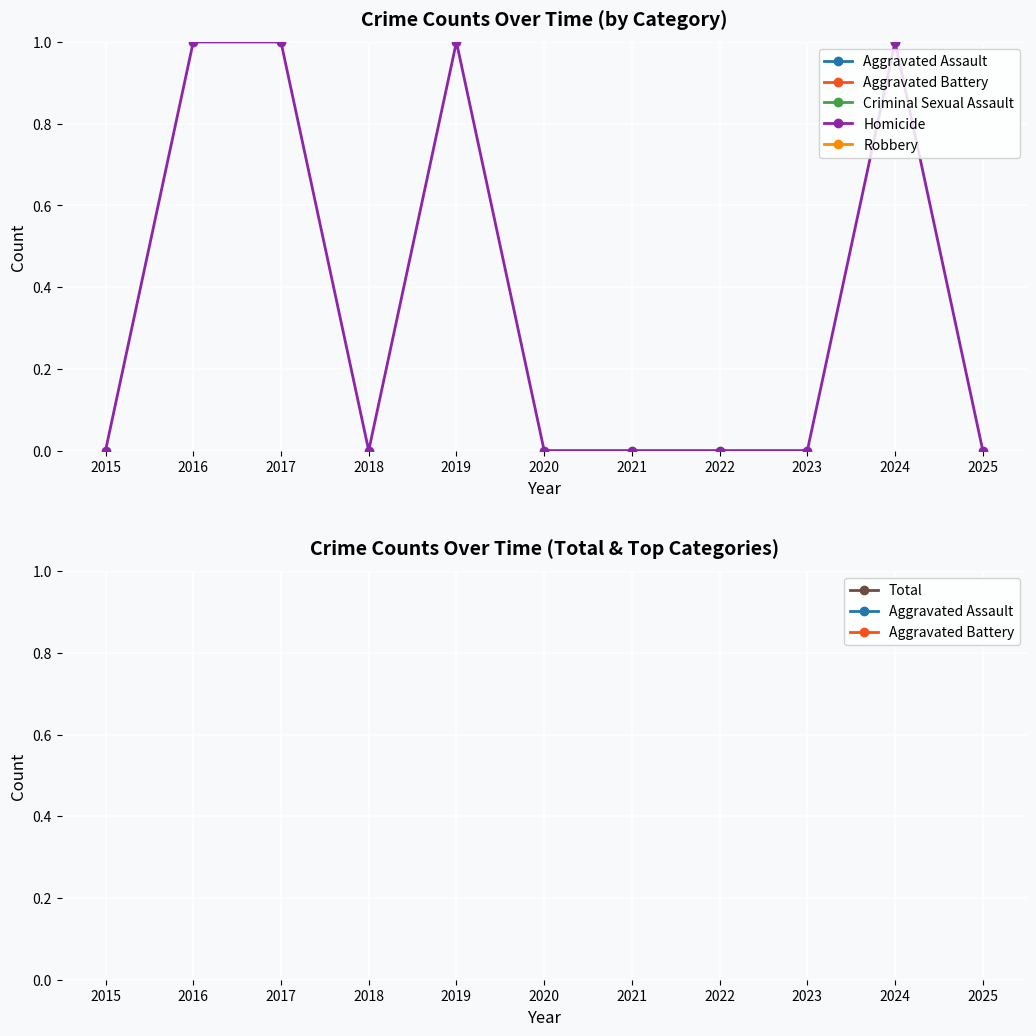

At which category does Aggravated Assault reach its first local valley?

2017